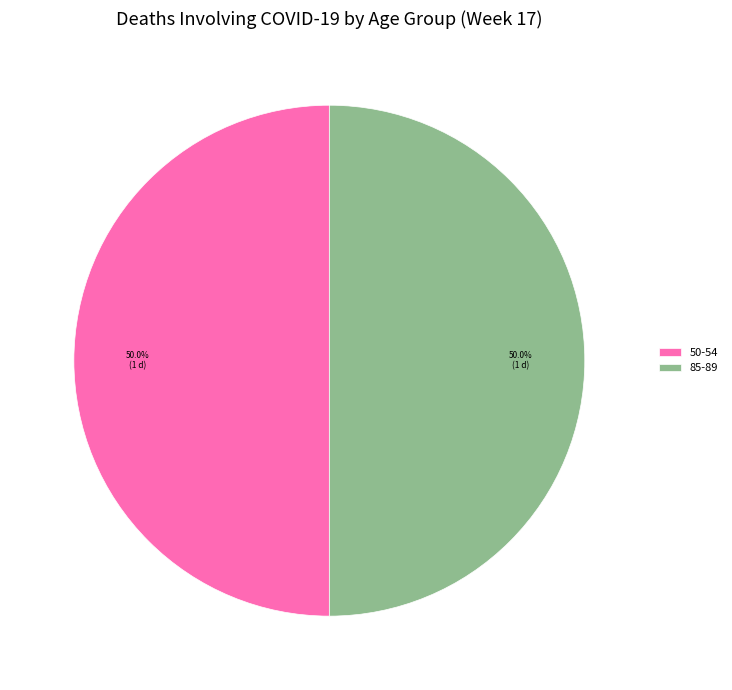

How many segments does this pie chart have?

2